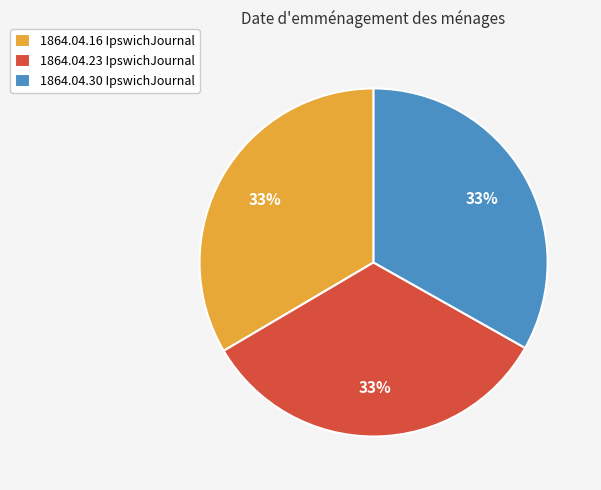

Does any single category account for the majority?

No